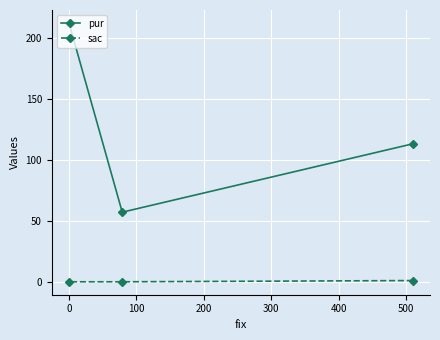

Which series has the widest spread of values?

pur